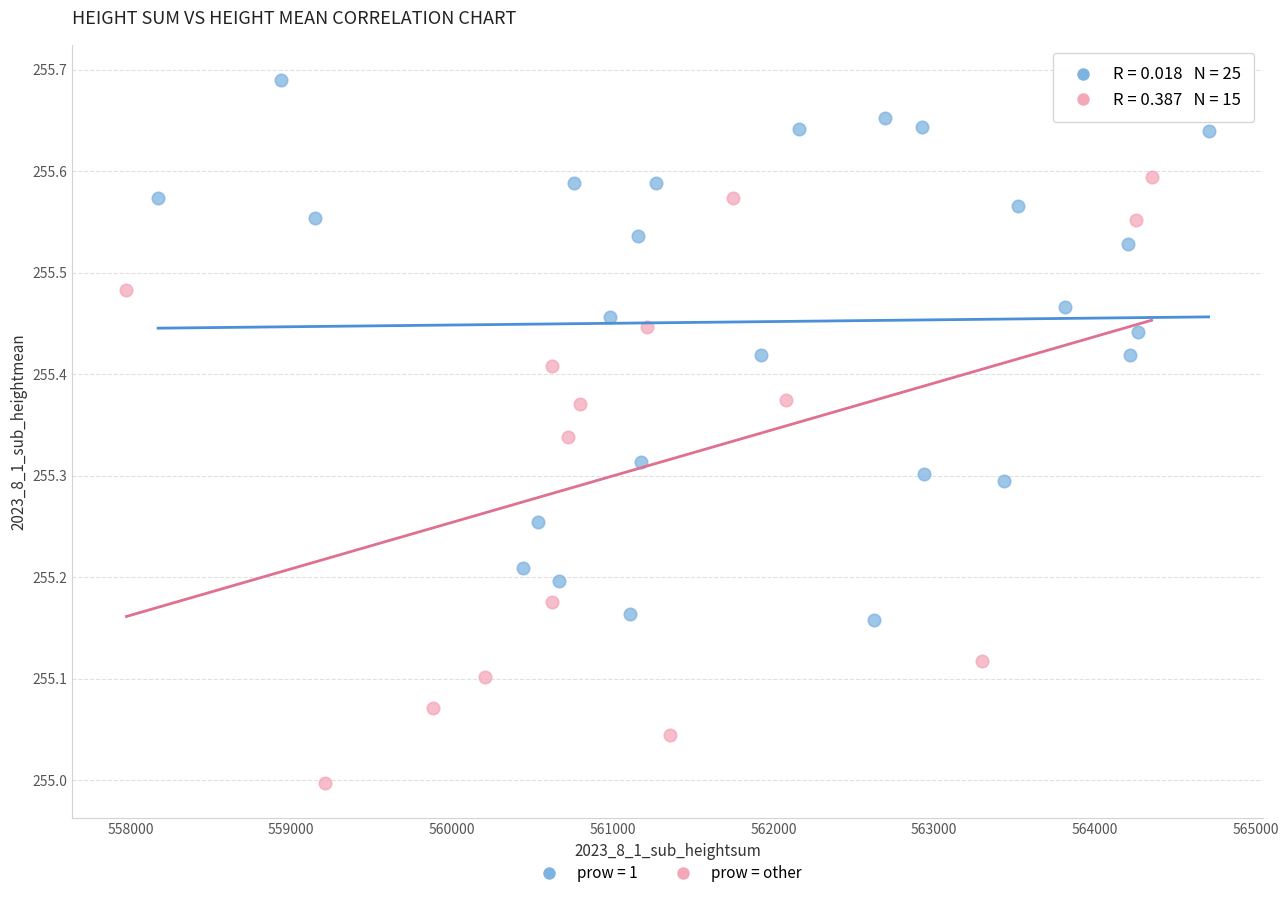

Which series reaches the maximum Y coordinate?

prow = 1